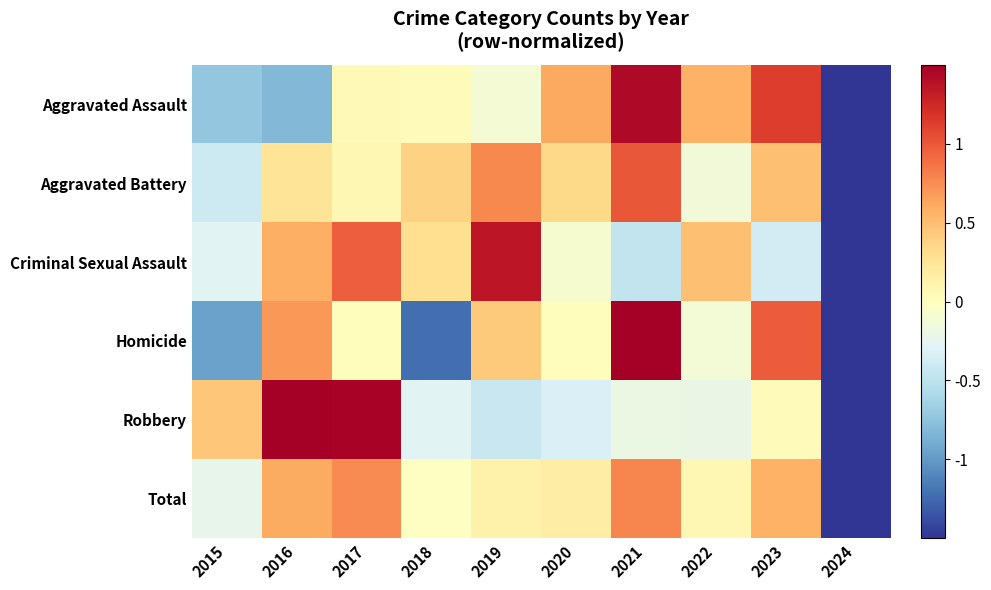

At which category is the sum across all series the highest?

2021